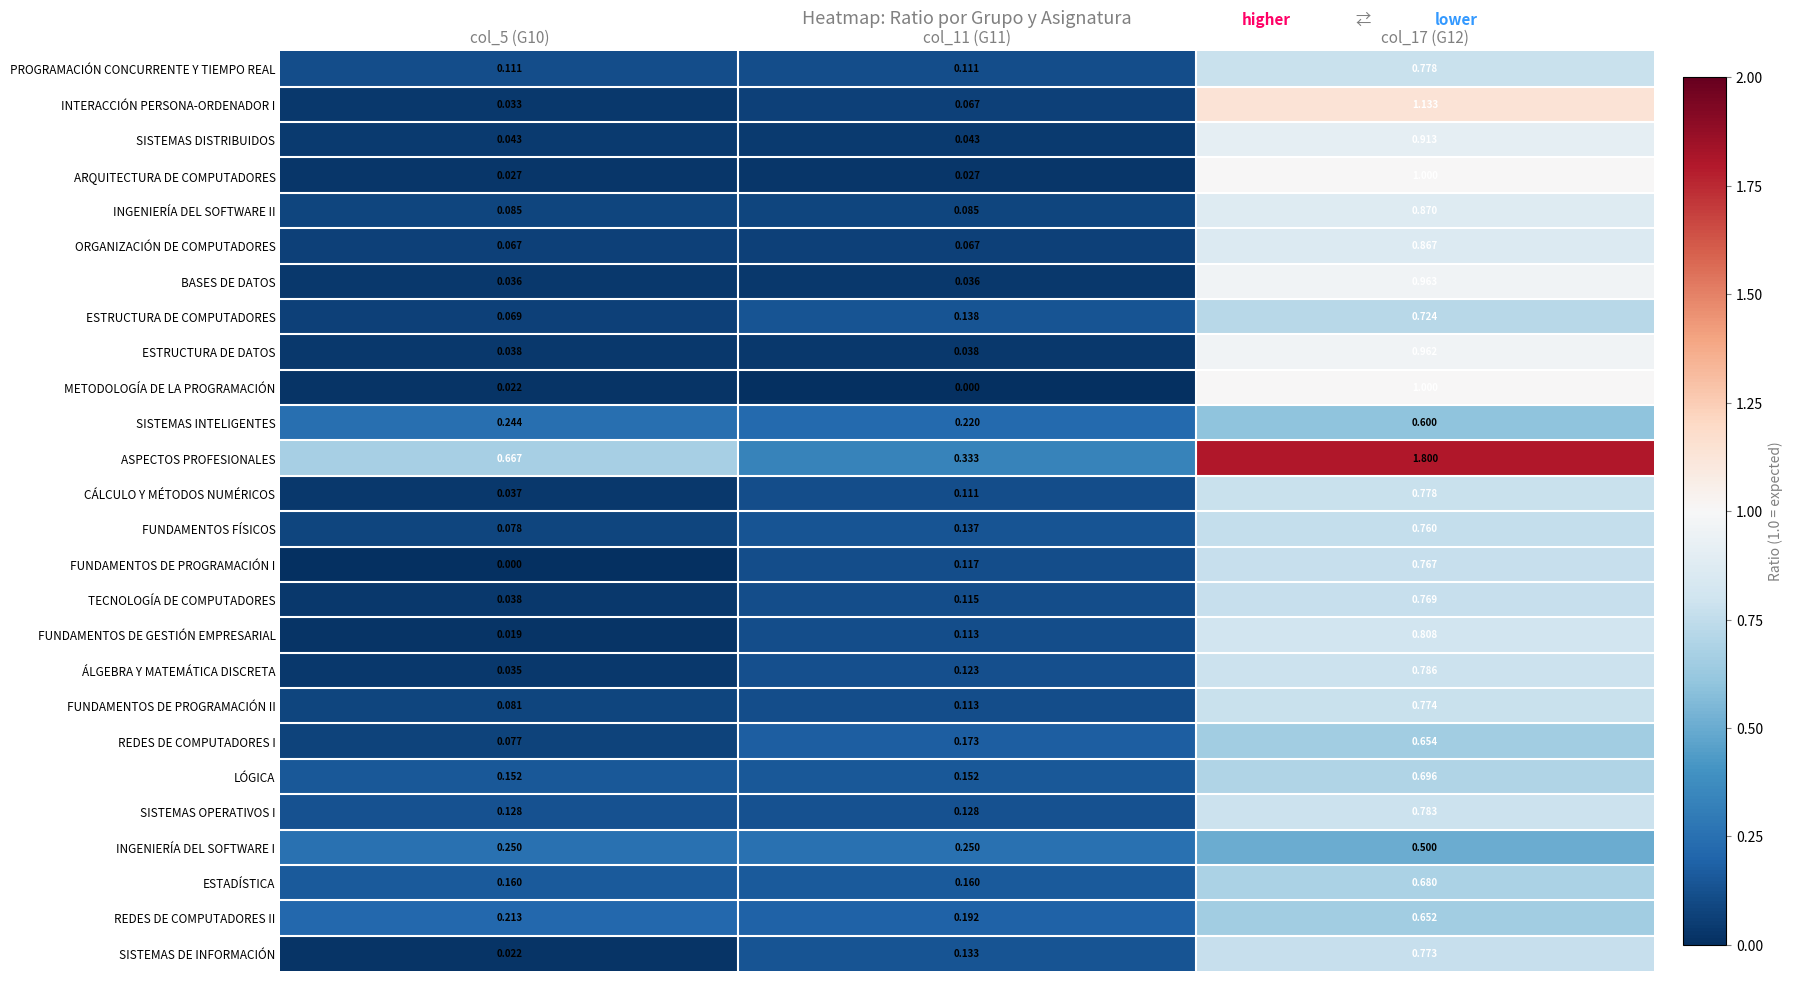

What is the total value across all series at col_17 (G12)?

21.8